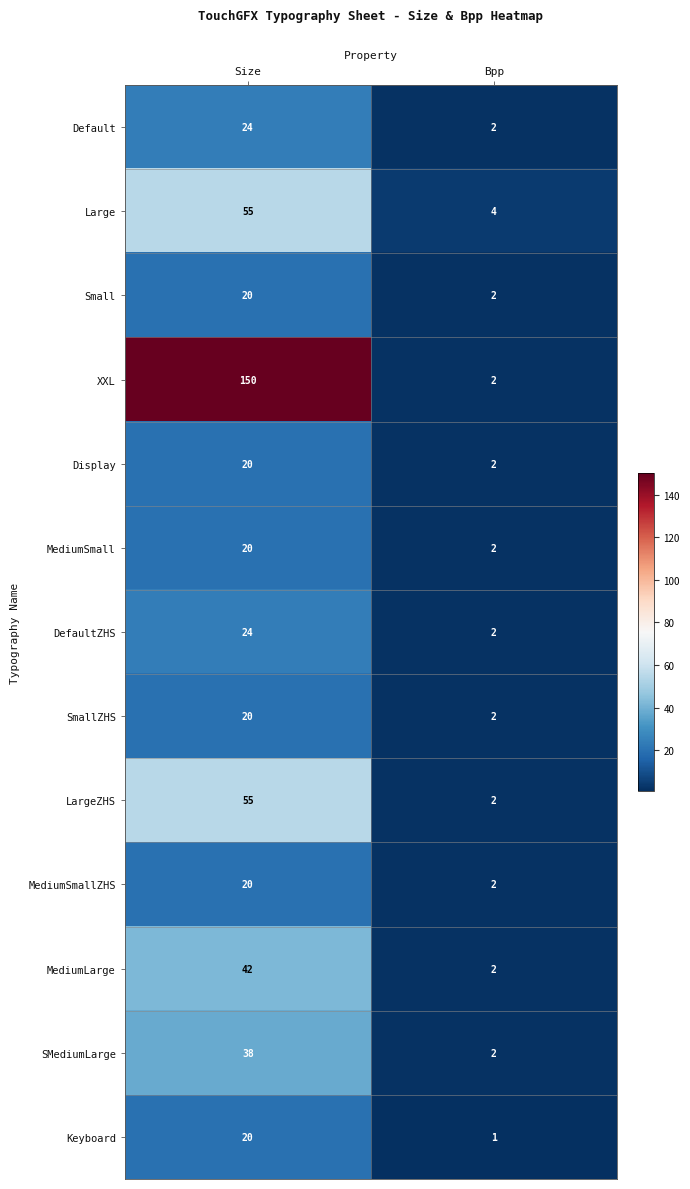

At which category is the sum across all series the highest?

Size